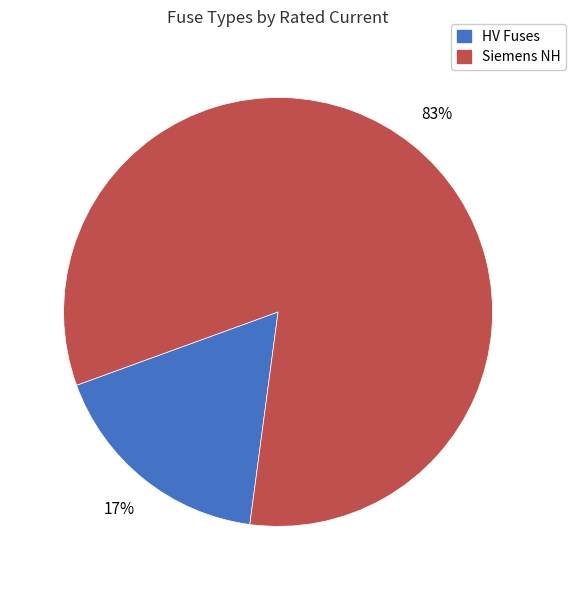

Does any single category account for the majority?

Yes